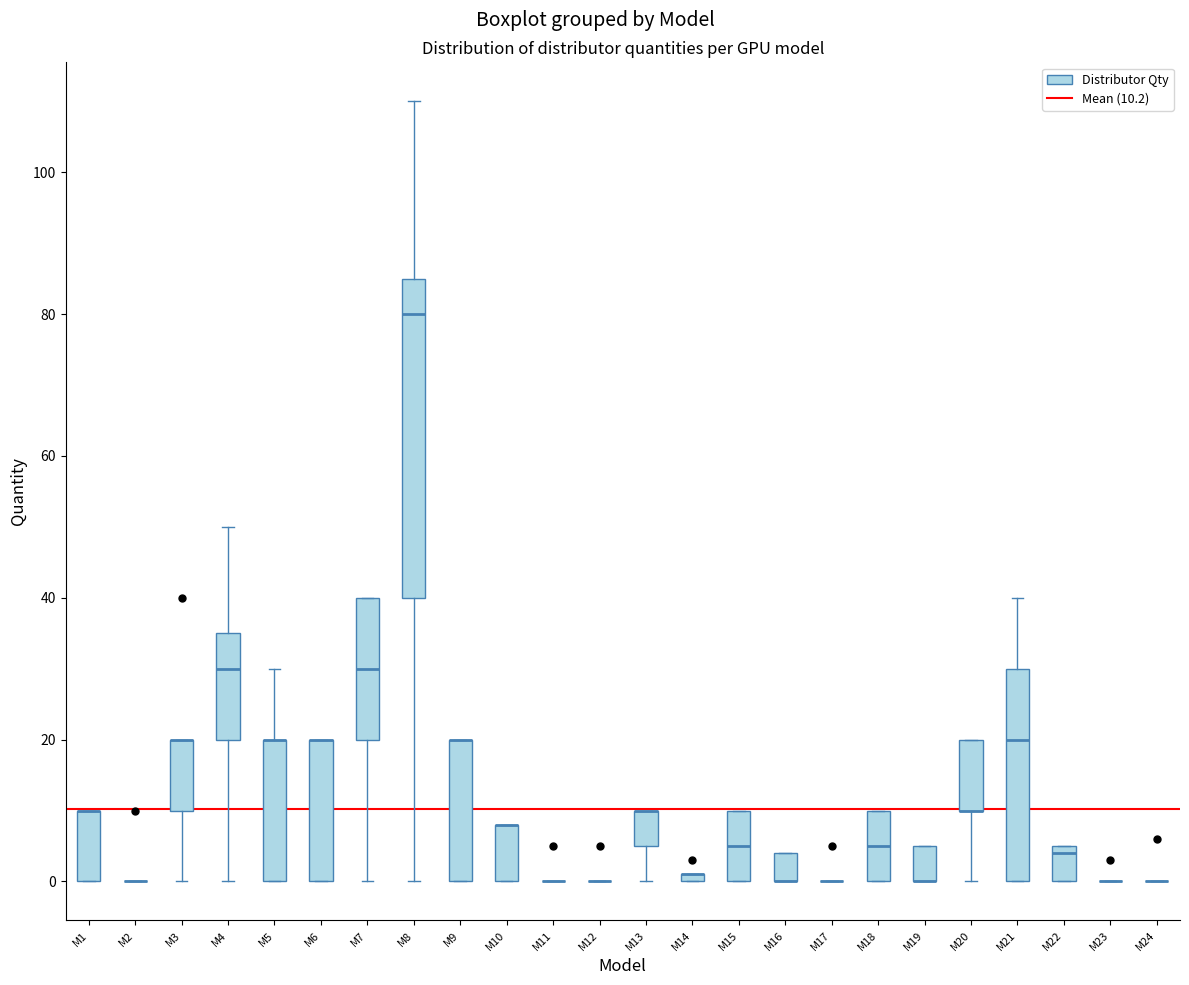

Which box is the tallest, from its lower edge to its upper edge?

M8